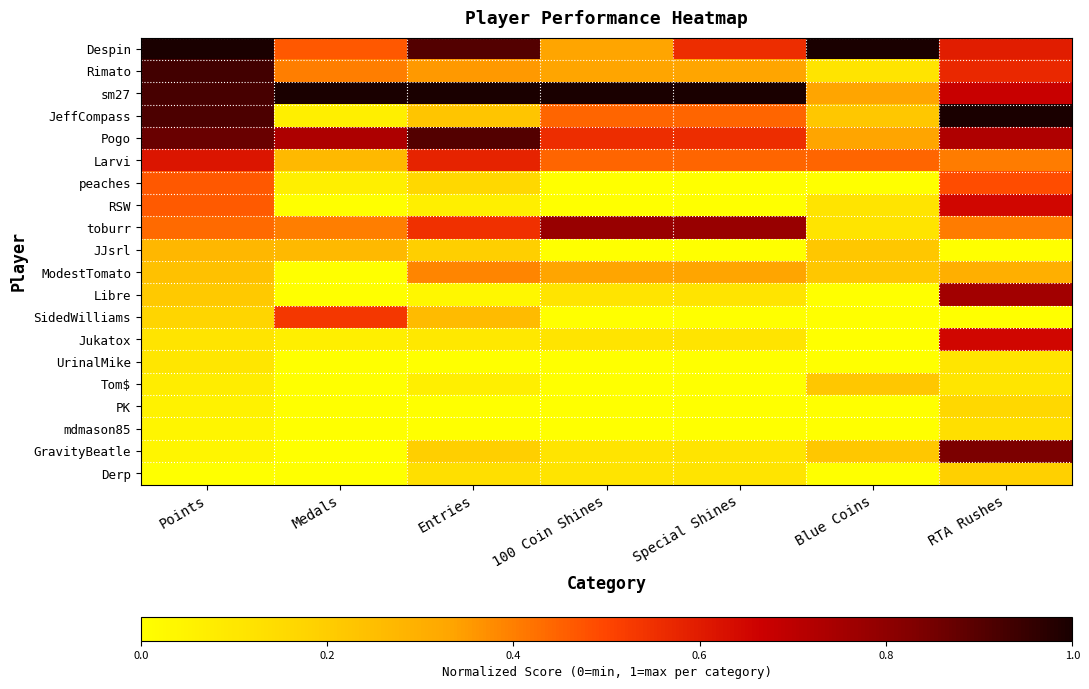

Reading left to right, transcribe all the data shown in this chart.

Despin: Points=1.0	Medals=0.5	Entries=0.9	100 Coin Shines=0.3	Special Shines=0.6	Blue Coins=1.0	RTA Rushes=0.6
Rimato: Points=0.9	Medals=0.4	Entries=0.4	100 Coin Shines=0.3	Special Shines=0.3	Blue Coins=0.1	RTA Rushes=0.6
sm27: Points=0.9	Medals=1.0	Entries=1.0	100 Coin Shines=1.0	Special Shines=1.0	Blue Coins=0.3	RTA Rushes=0.7
JeffCompass: Points=0.9	Medals=0.1	Entries=0.2	100 Coin Shines=0.4	Special Shines=0.4	Blue Coins=0.2	RTA Rushes=1.0
Pogo: Points=0.9	Medals=0.7	Entries=0.9	100 Coin Shines=0.6	Special Shines=0.6	Blue Coins=0.3	RTA Rushes=0.7
Larvi: Points=0.6	Medals=0.3	Entries=0.6	100 Coin Shines=0.4	Special Shines=0.4	Blue Coins=0.4	RTA Rushes=0.4
peaches: Points=0.5	Medals=0.1	Entries=0.2	100 Coin Shines=0.0	Special Shines=0.0	Blue Coins=0.0	RTA Rushes=0.5
RSW: Points=0.5	Medals=0.0	Entries=0.1	100 Coin Shines=0.0	Special Shines=0.0	Blue Coins=0.1	RTA Rushes=0.6
toburr: Points=0.4	Medals=0.4	Entries=0.5	100 Coin Shines=0.8	Special Shines=0.8	Blue Coins=0.1	RTA Rushes=0.4
JJsrl: Points=0.3	Medals=0.3	Entries=0.2	100 Coin Shines=0.0	Special Shines=0.0	Blue Coins=0.2	RTA Rushes=0.0
ModestTomato: Points=0.2	Medals=0.0	Entries=0.4	100 Coin Shines=0.3	Special Shines=0.3	Blue Coins=0.2	RTA Rushes=0.3
Libre: Points=0.2	Medals=0.0	Entries=0.0	100 Coin Shines=0.1	Special Shines=0.1	Blue Coins=0.0	RTA Rushes=0.8
SidedWilliams: Points=0.2	Medals=0.5	Entries=0.3	100 Coin Shines=0.0	Special Shines=0.0	Blue Coins=0.0	RTA Rushes=0.0
Jukatox: Points=0.1	Medals=0.1	Entries=0.1	100 Coin Shines=0.1	Special Shines=0.1	Blue Coins=0.0	RTA Rushes=0.6
UrinalMike: Points=0.1	Medals=0.0	Entries=0.0	100 Coin Shines=0.0	Special Shines=0.0	Blue Coins=0.0	RTA Rushes=0.1
Tom$: Points=0.1	Medals=0.0	Entries=0.1	100 Coin Shines=0.0	Special Shines=0.0	Blue Coins=0.2	RTA Rushes=0.1
PK: Points=0.1	Medals=0.0	Entries=0.0	100 Coin Shines=0.0	Special Shines=0.0	Blue Coins=0.0	RTA Rushes=0.2
mdmason85: Points=0.0	Medals=0.0	Entries=0.0	100 Coin Shines=0.0	Special Shines=0.0	Blue Coins=0.0	RTA Rushes=0.1
GravityBeatle: Points=0.0	Medals=0.0	Entries=0.2	100 Coin Shines=0.1	Special Shines=0.1	Blue Coins=0.2	RTA Rushes=0.8
Derp: Points=0.0	Medals=0.0	Entries=0.1	100 Coin Shines=0.1	Special Shines=0.1	Blue Coins=0.0	RTA Rushes=0.2